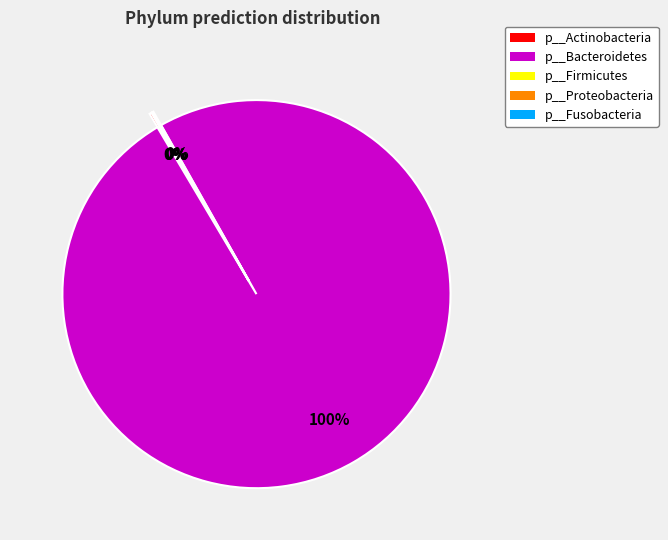

To the nearest percent, what is the average slice percentage?

20%